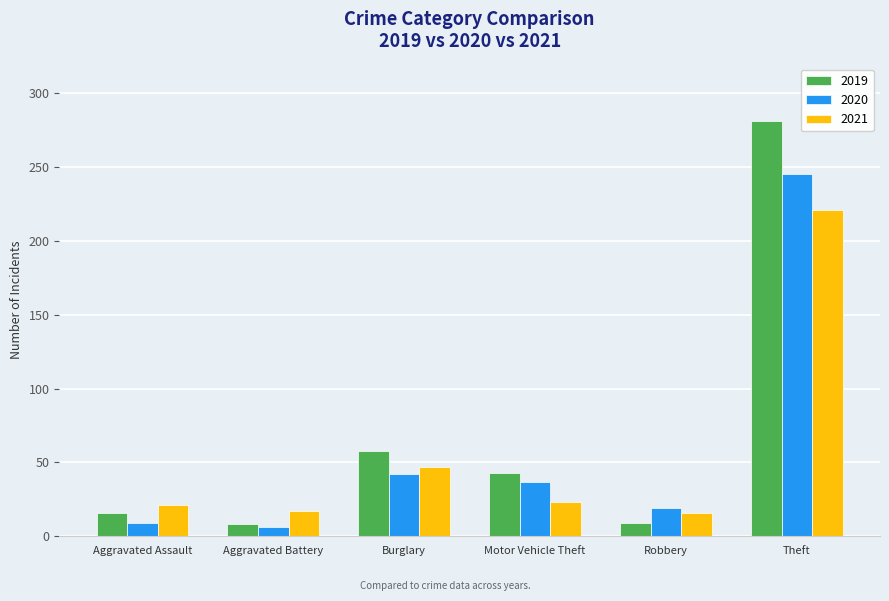

At which category is the sum across all series the highest?

Theft